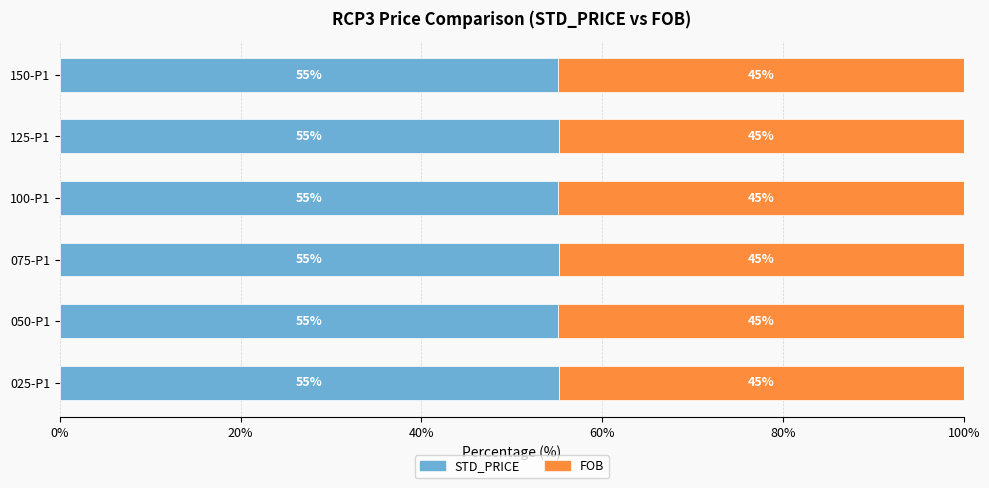

The STD_PRICE series shows 23.4 at 050-P1. True or false?

False